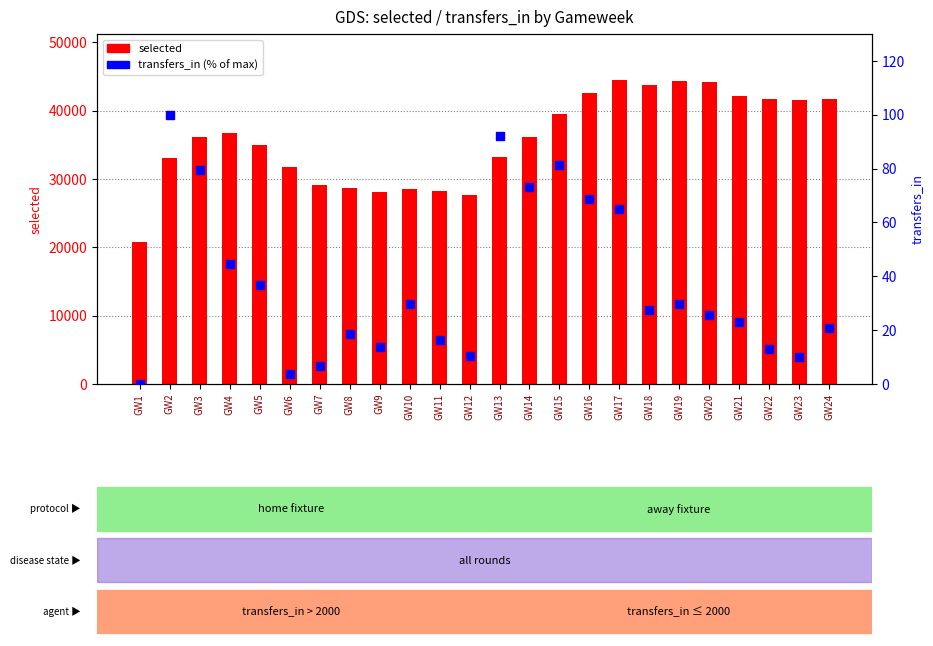

What are all the series names shown in the legend?

selected, transfers_in (% of max)